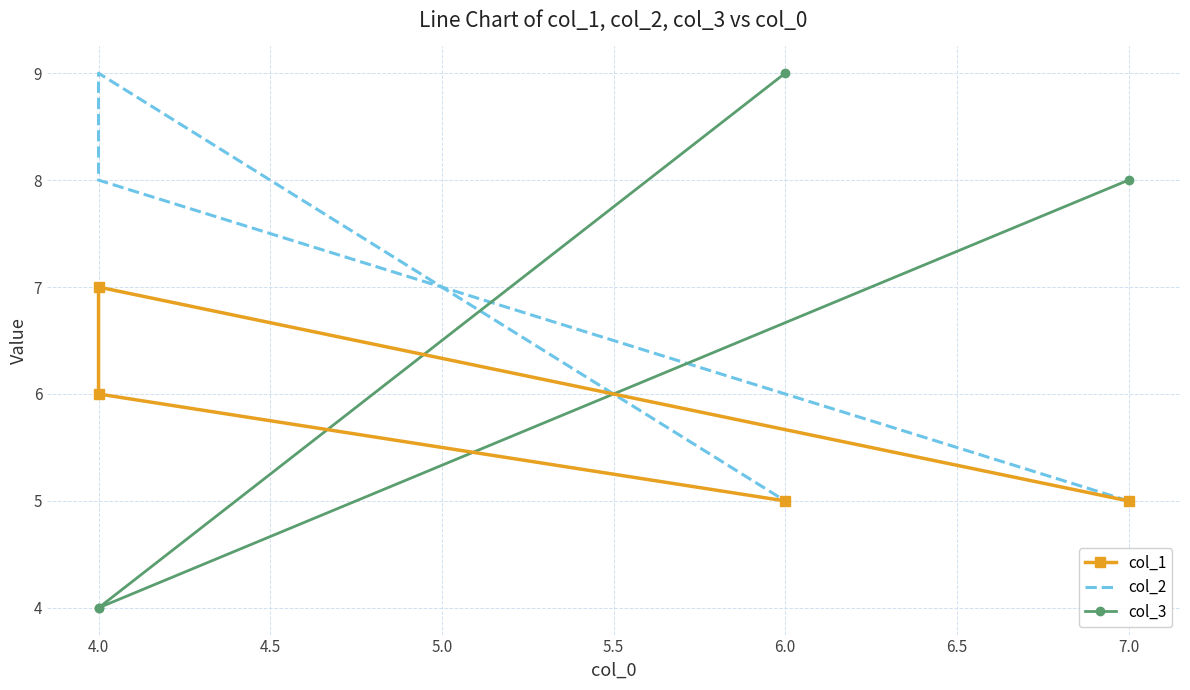

How many interior local peaks does the col_2 series have?

1